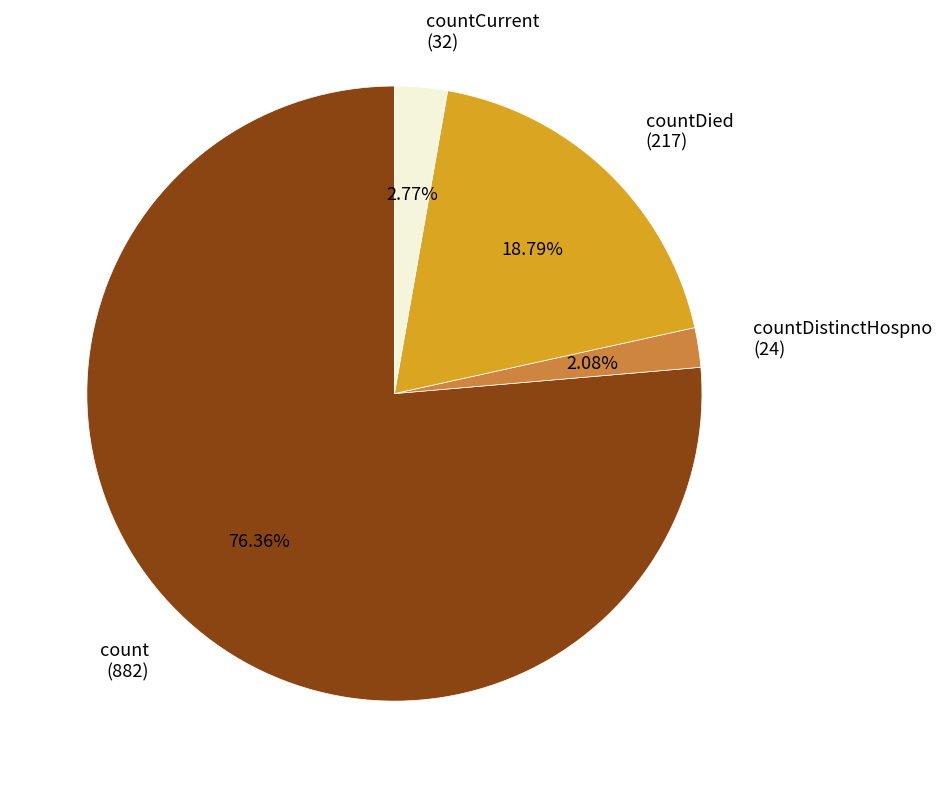

How many segments does this pie chart have?

4